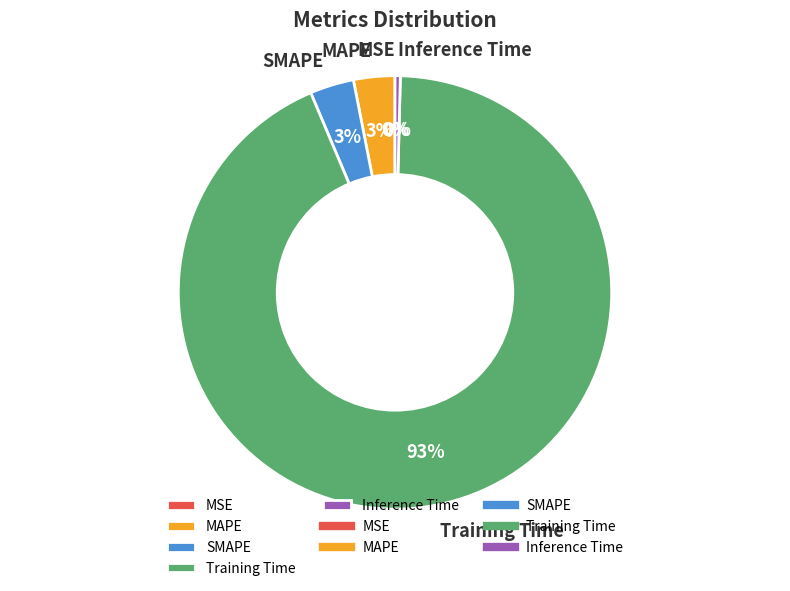

Do MAPE and SMAPE together represent more than half of the pie?

No